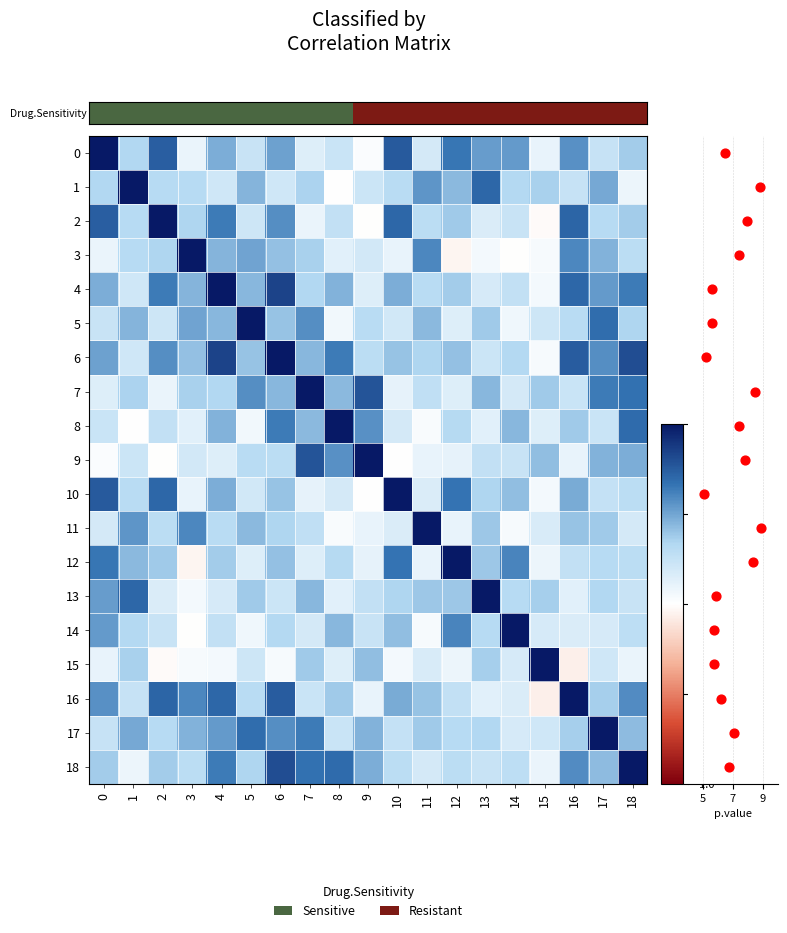

What is the difference between the 9 values at 4 and 15?

0.3